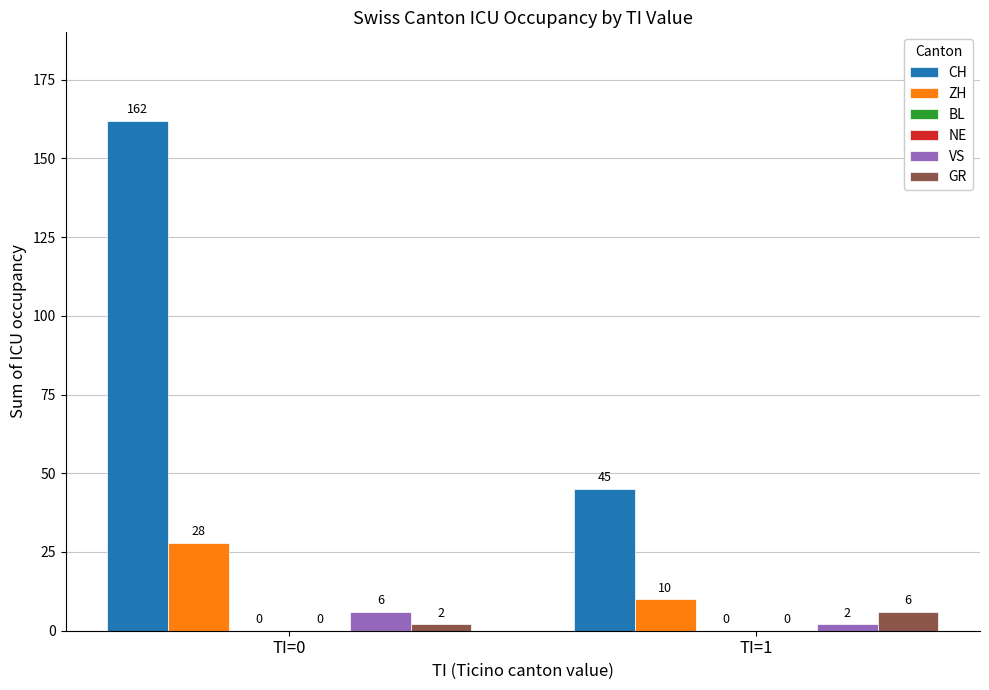

What is the difference between the VS values at TI=0 and TI=1?

4